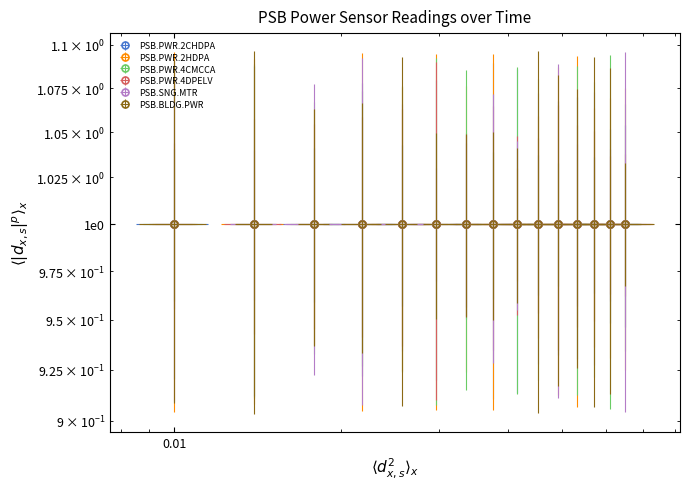

Is it true that PSB.PWR.4CMCCA equals 1.0 at 17:15?

True